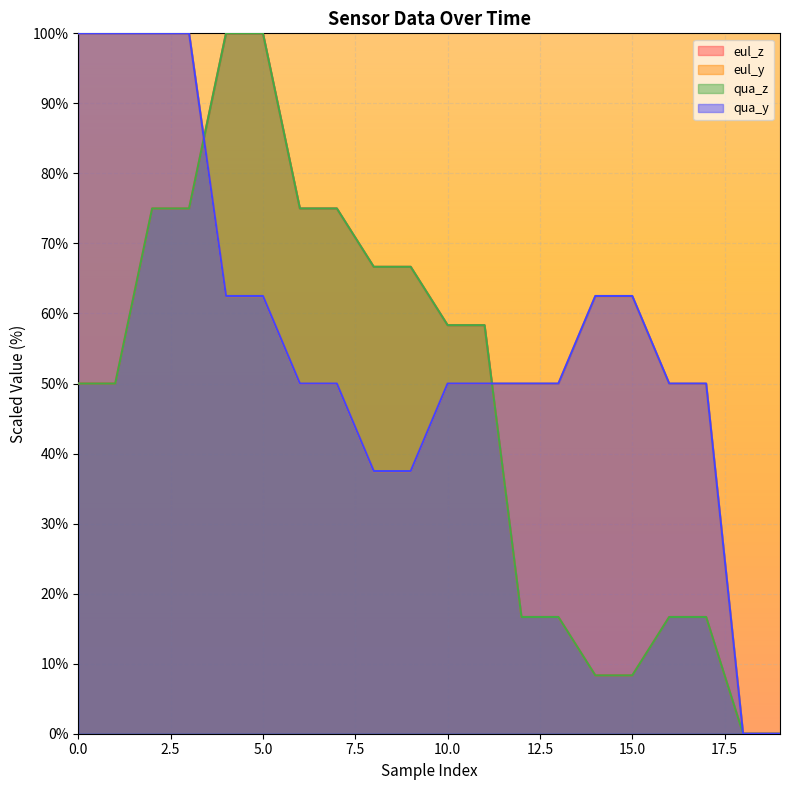

How many lines are shown in the chart?

4